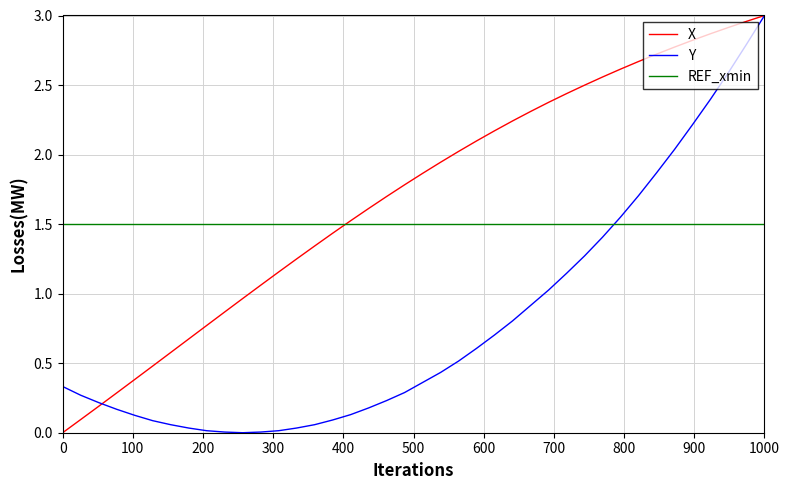

List the series in order of their overall mean, highest first.

X, REF_xmin, Y